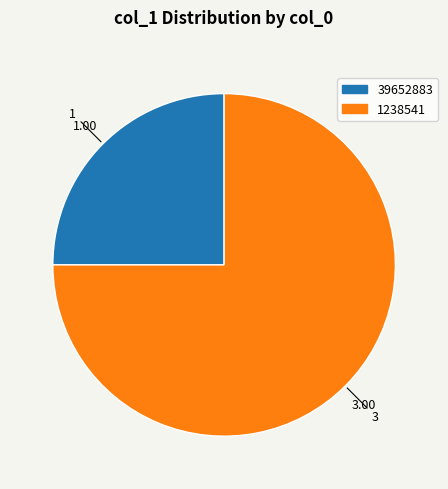

What is the largest slice in the pie chart?

1238541